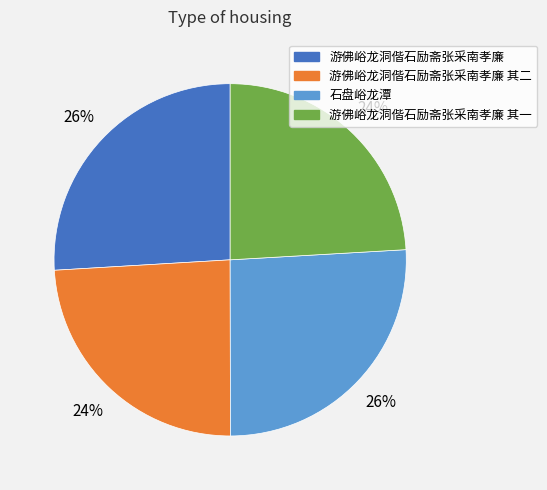

To the nearest percent, what is the difference between the largest and smallest slice percentages?

2%